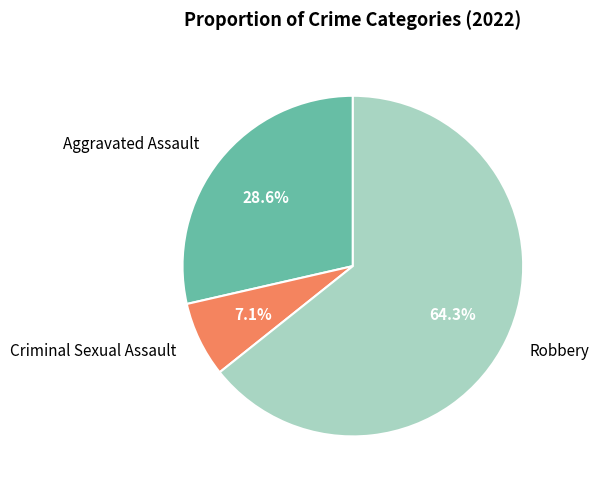

Count the number of slices in the pie.

3